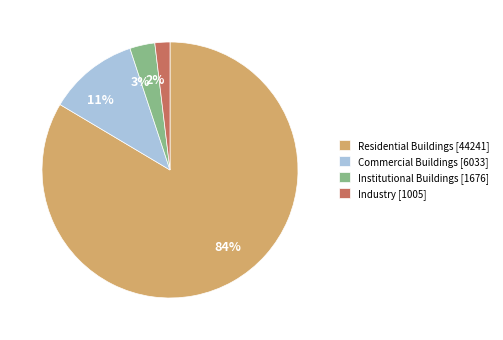

Does any single category account for the majority?

Yes